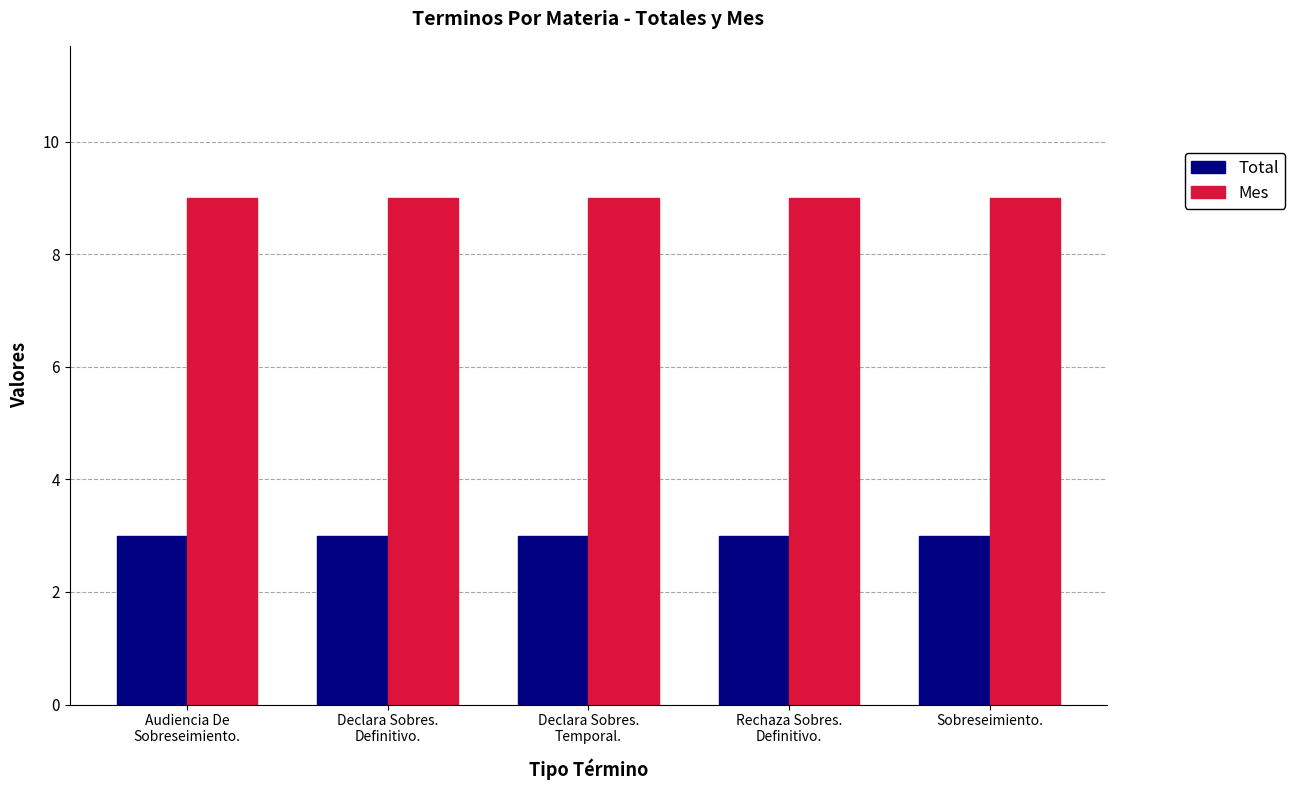

The Total series shows 1 at Declara Sobres.
Definitivo.. True or false?

False